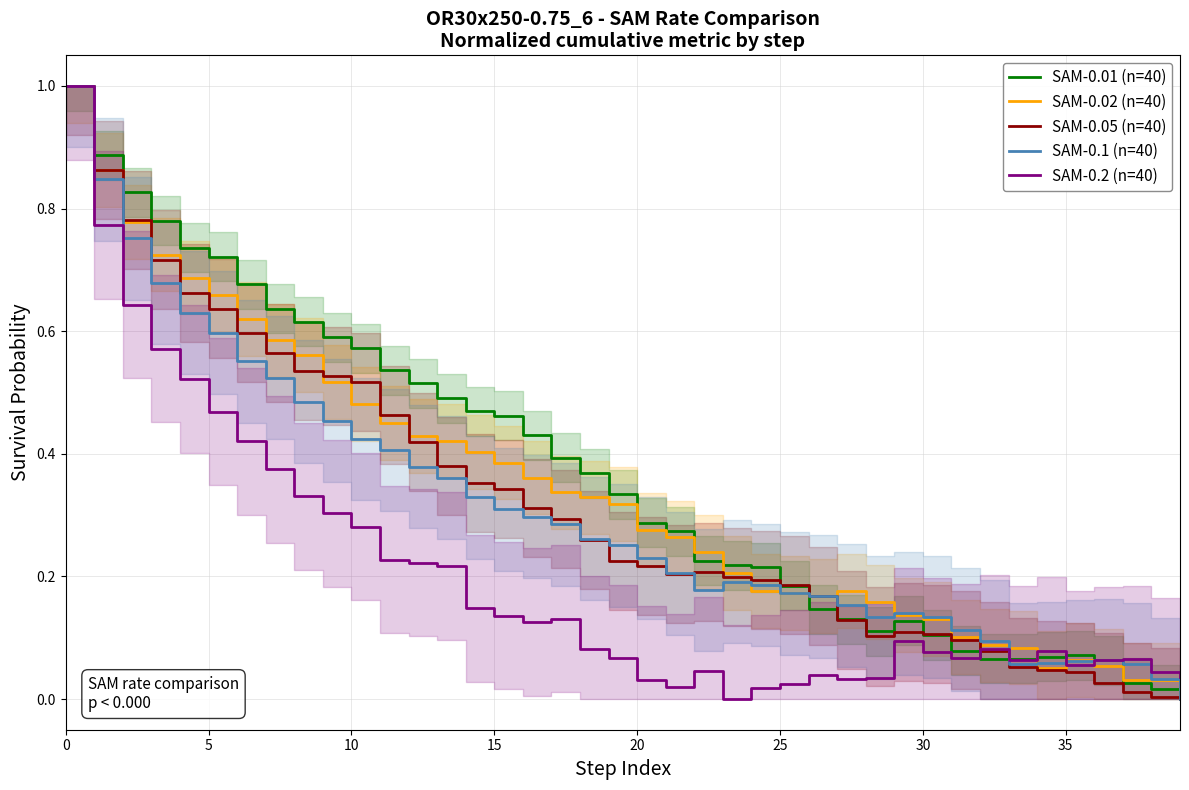

What is the maximum value for SAM-0.2 (n=40)?

1.0